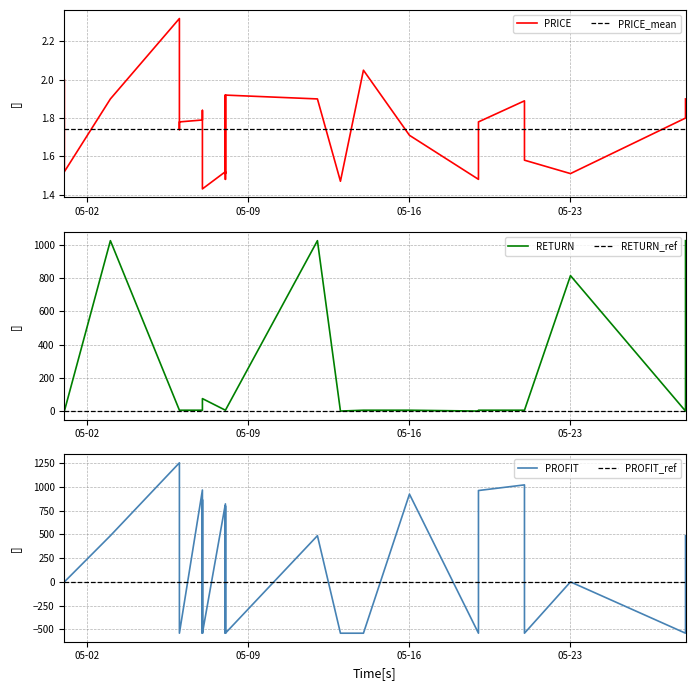

What is the spread (max minus min) of values at 2023-05-06?

1250.5